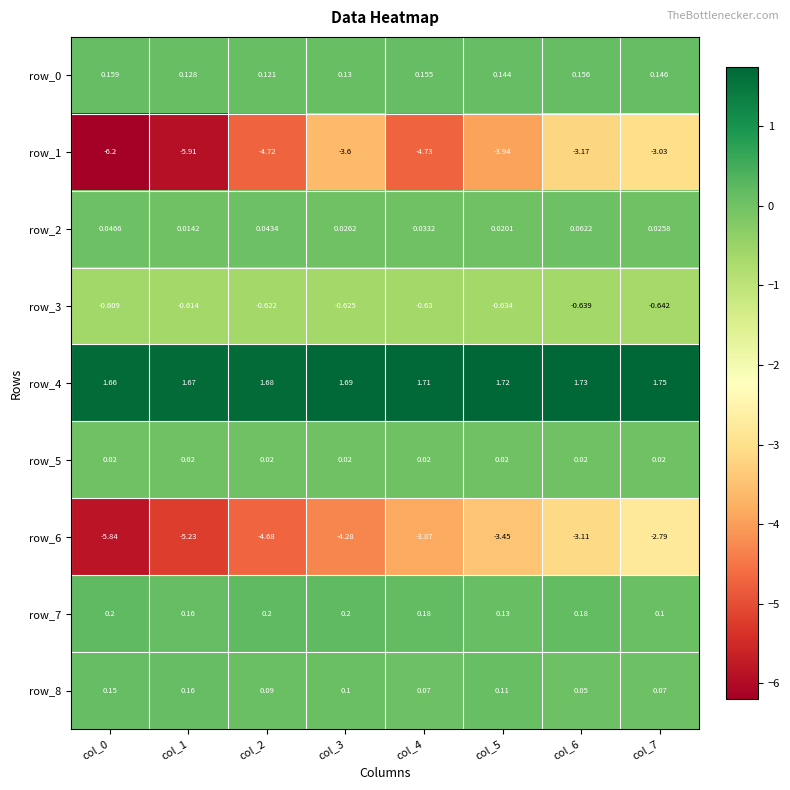

How many data points does each series have?

8